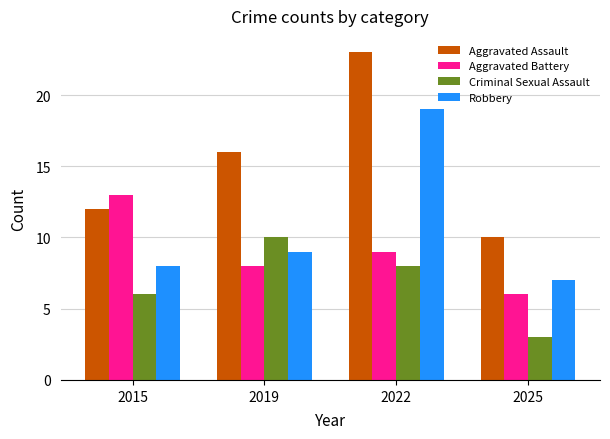

At which category is the sum across all series the highest?

2022